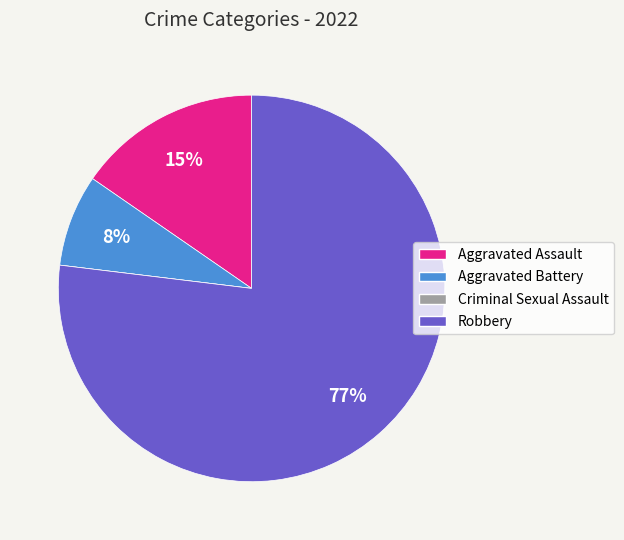

To the nearest percent, what is the combined percentage of Robbery and Aggravated Assault?

92%